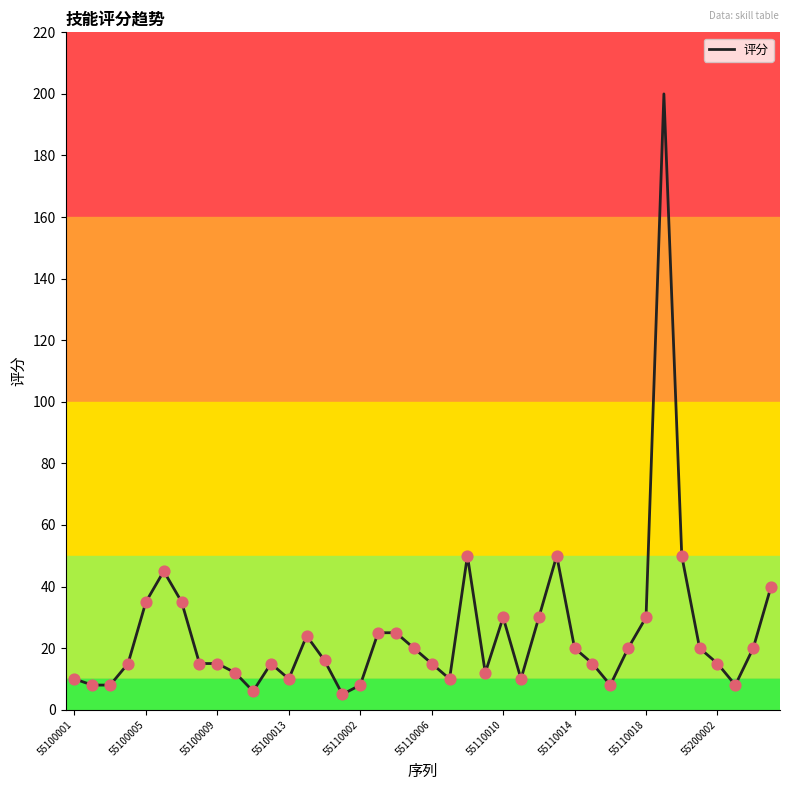

What is the smallest value displayed?

5